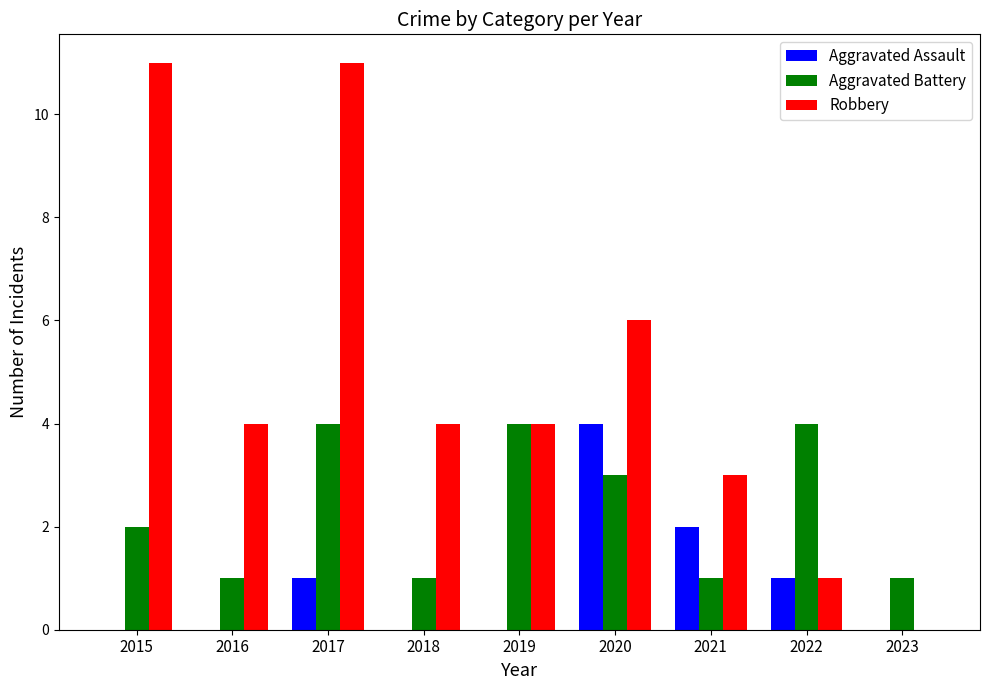

Reading left to right, transcribe all the data shown in this chart.

Aggravated Assault: 0	0	1	0	0	4	2	1	0
Aggravated Battery: 2	1	4	1	4	3	1	4	1
Robbery: 11	4	11	4	4	6	3	1	0